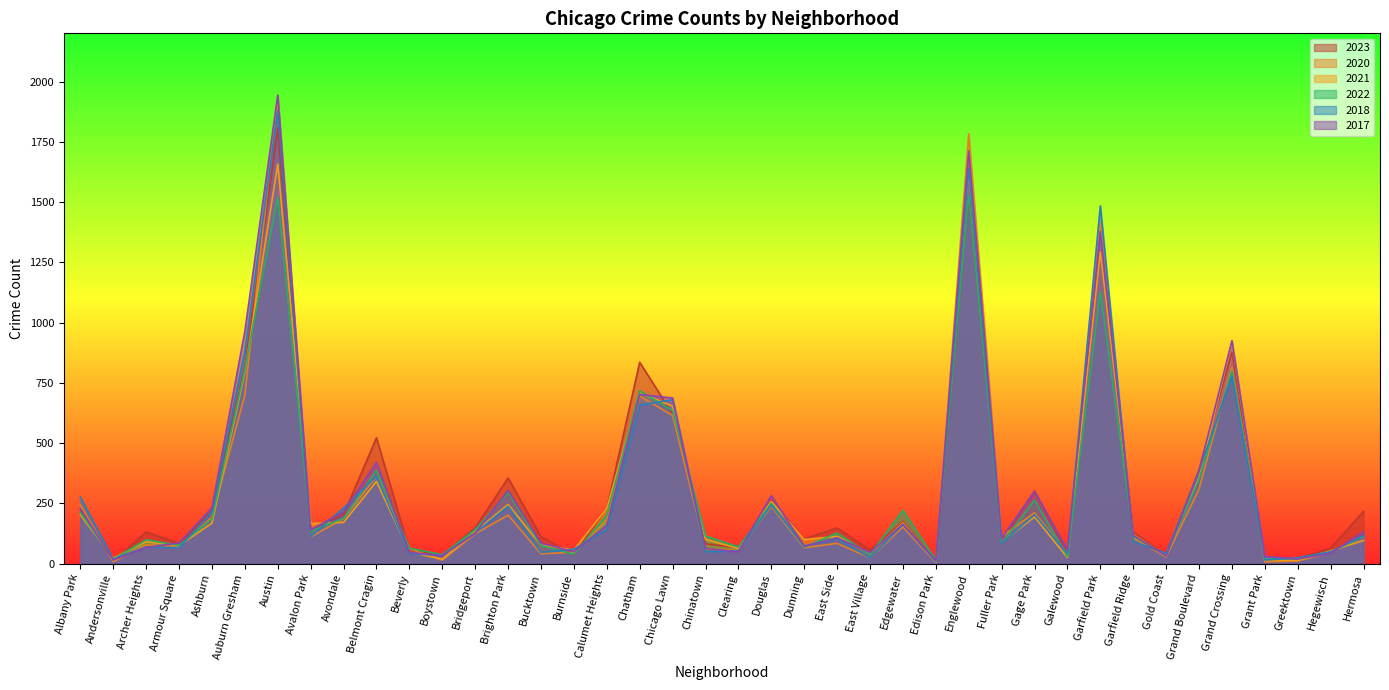

What are all the series names shown in the legend?

2023, 2020, 2021, 2022, 2018, 2017